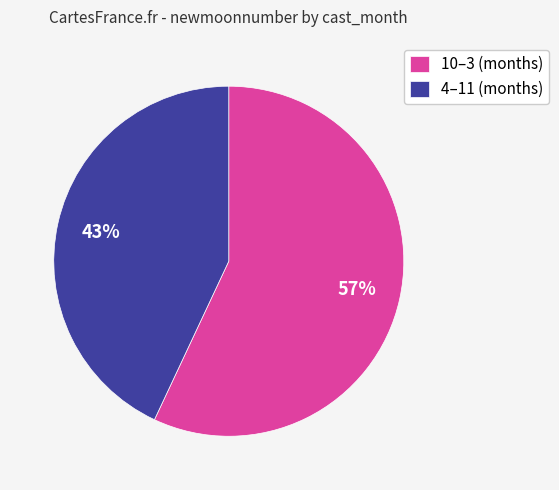

Is there any slice that represents more than half of the pie?

Yes